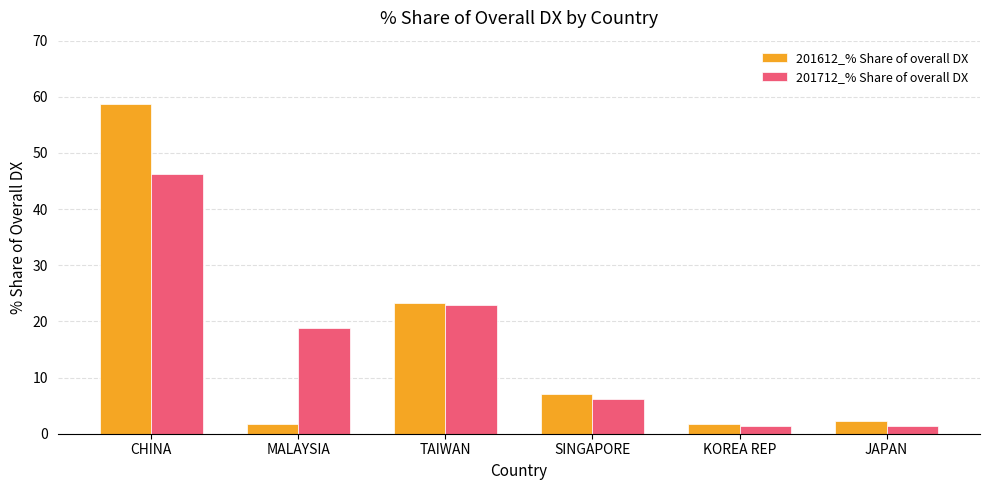

What is the label of the 6th bar from the right?

CHINA